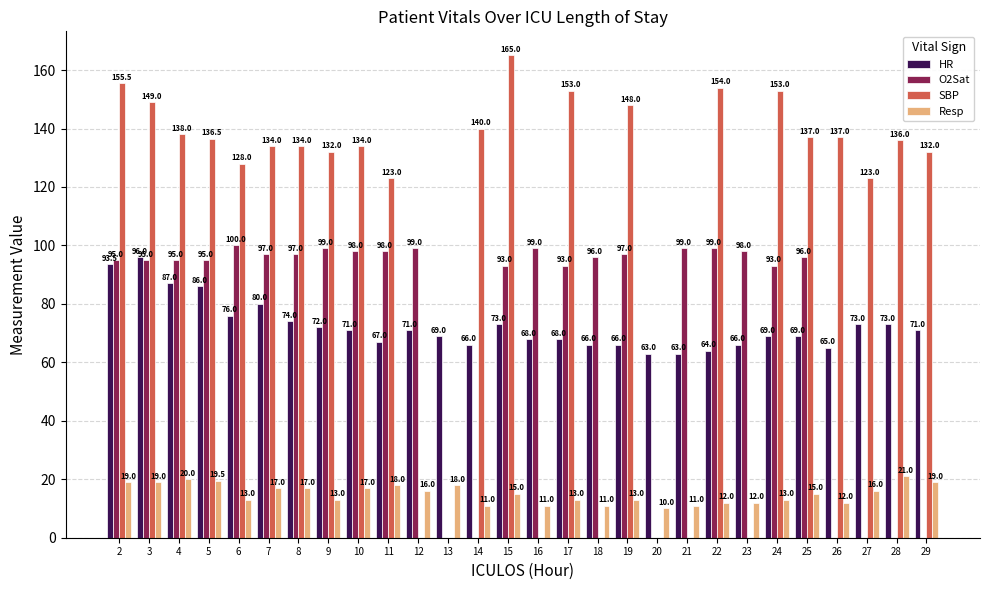

What is the difference between the highest and lowest values at 3?

130.0